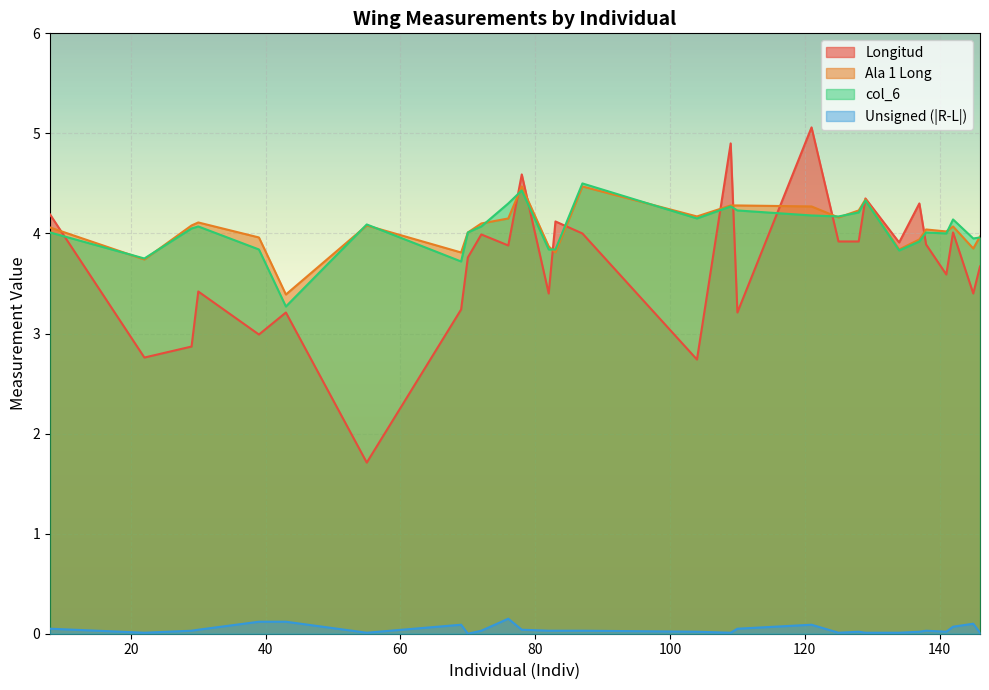

In Ala 1 Long, how many points are higher than both neighbors (excluding endpoints)?

7